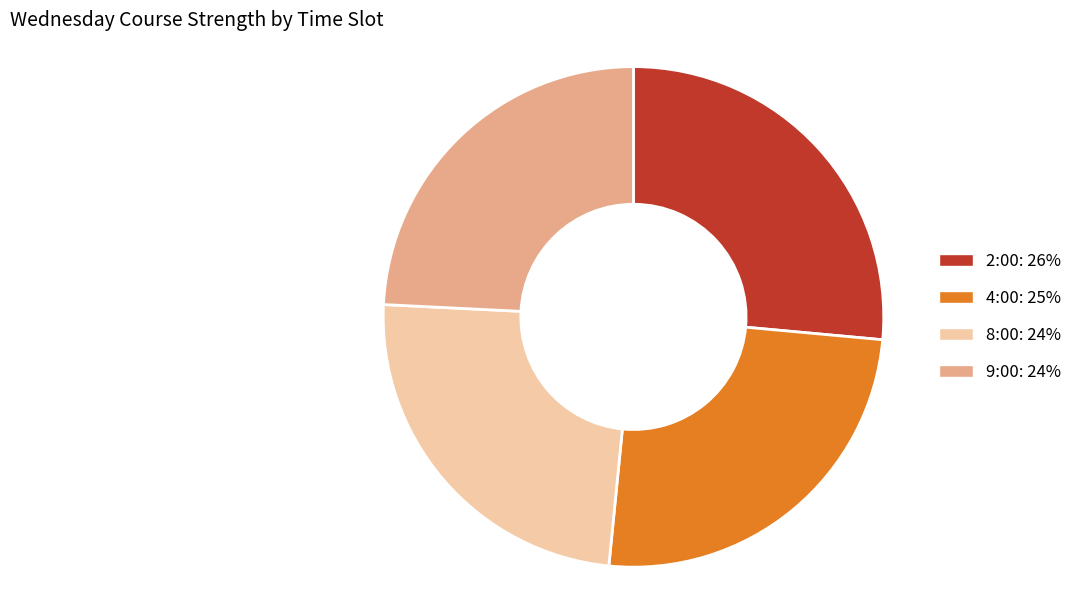

Which category has the biggest portion of the pie?

2:00